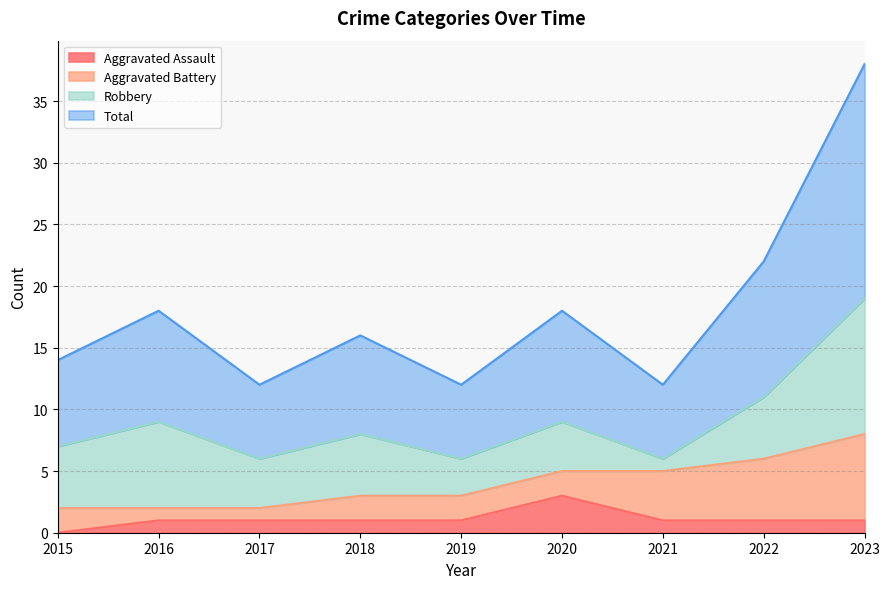

How many interior local peaks does the Aggravated Assault series have?

1